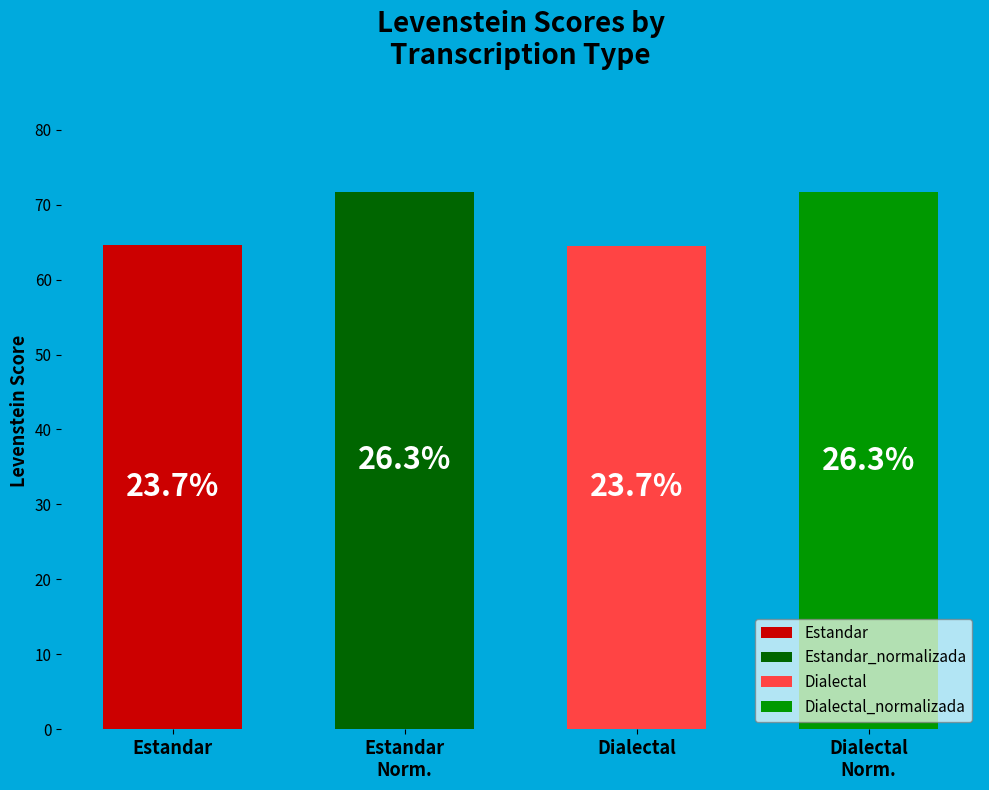

To the nearest percent, what percentage of the pie is Estandar?

24%